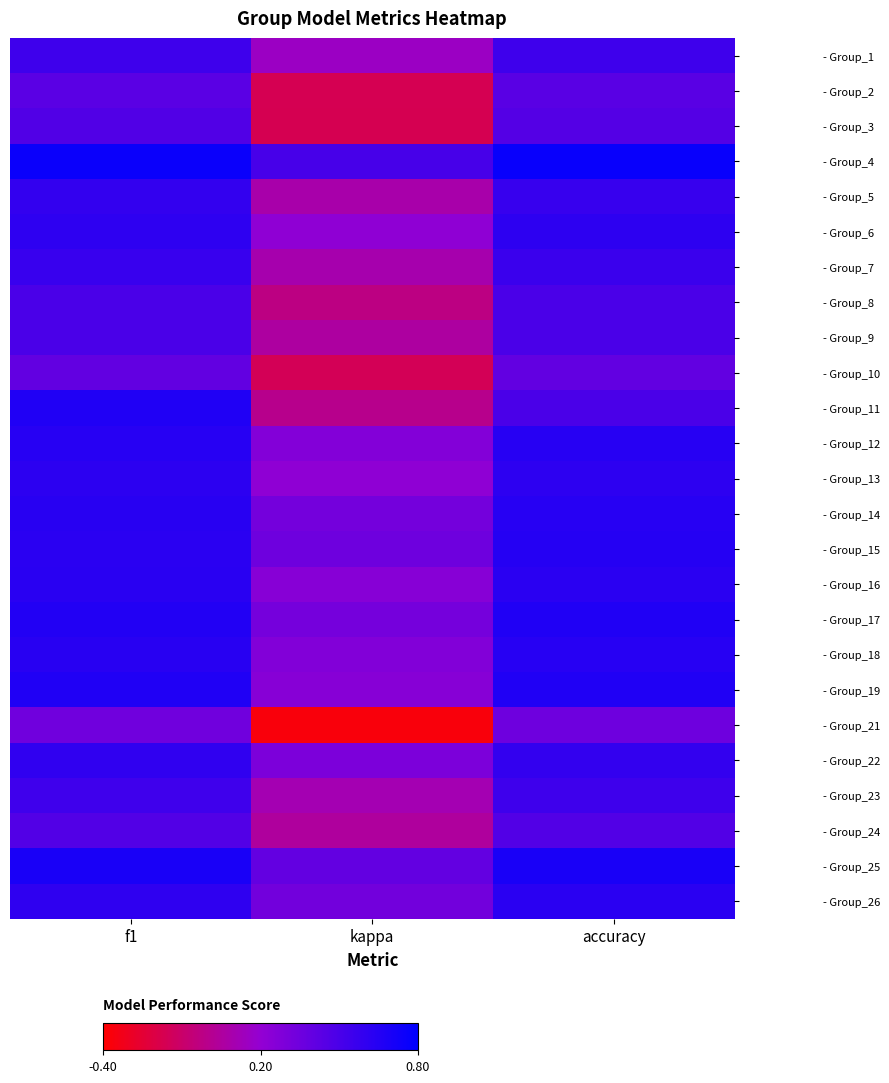

Reading left to right, list all the values displayed in this chart.

- Group_1: f1=0.5	kappa=0.2	accuracy=0.5
- Group_2: f1=0.4	kappa=-0.2	accuracy=0.4
- Group_3: f1=0.5	kappa=-0.2	accuracy=0.5
- Group_4: f1=0.8	kappa=0.5	accuracy=0.8
- Group_5: f1=0.6	kappa=0.1	accuracy=0.6
- Group_6: f1=0.6	kappa=0.2	accuracy=0.6
- Group_7: f1=0.6	kappa=0.1	accuracy=0.6
- Group_8: f1=0.5	kappa=-0.0	accuracy=0.5
- Group_9: f1=0.5	kappa=0.1	accuracy=0.5
- Group_10: f1=0.4	kappa=-0.2	accuracy=0.4
- Group_11: f1=0.7	kappa=0.0	accuracy=0.5
- Group_12: f1=0.6	kappa=0.3	accuracy=0.6
- Group_13: f1=0.6	kappa=0.2	accuracy=0.6
- Group_14: f1=0.6	kappa=0.3	accuracy=0.6
- Group_15: f1=0.6	kappa=0.4	accuracy=0.6
- Group_16: f1=0.6	kappa=0.2	accuracy=0.6
- Group_17: f1=0.7	kappa=0.3	accuracy=0.7
- Group_18: f1=0.6	kappa=0.3	accuracy=0.6
- Group_19: f1=0.7	kappa=0.2	accuracy=0.7
- Group_21: f1=0.3	kappa=-0.4	accuracy=0.4
- Group_22: f1=0.6	kappa=0.3	accuracy=0.6
- Group_23: f1=0.5	kappa=0.1	accuracy=0.5
- Group_24: f1=0.5	kappa=0.0	accuracy=0.5
- Group_25: f1=0.7	kappa=0.4	accuracy=0.7
- Group_26: f1=0.6	kappa=0.3	accuracy=0.6